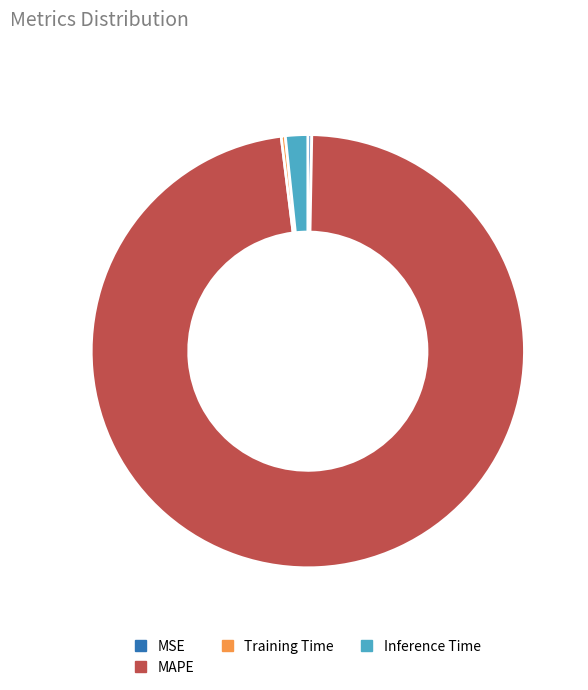

Which has a higher value, MSE or MAPE?

MAPE